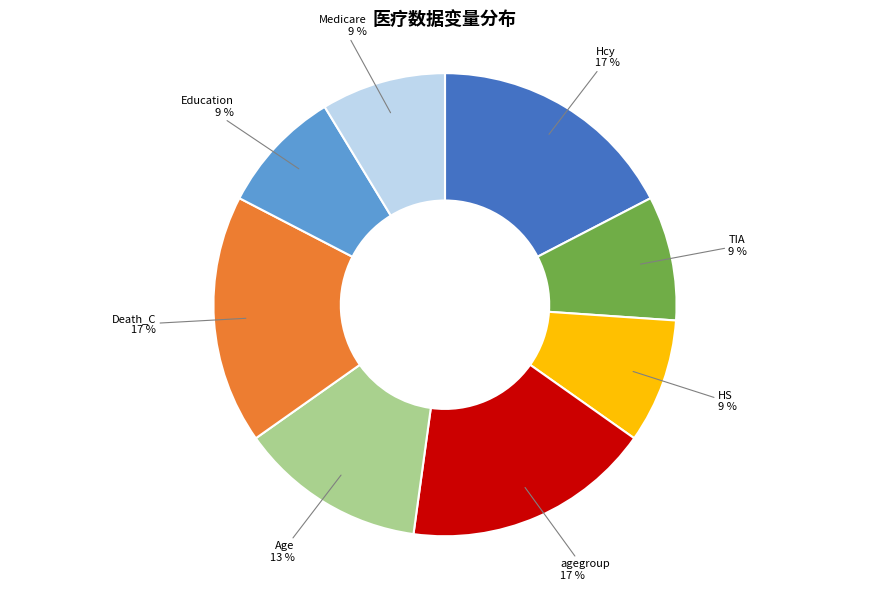

Which has a higher value, Age or TIA?

Age